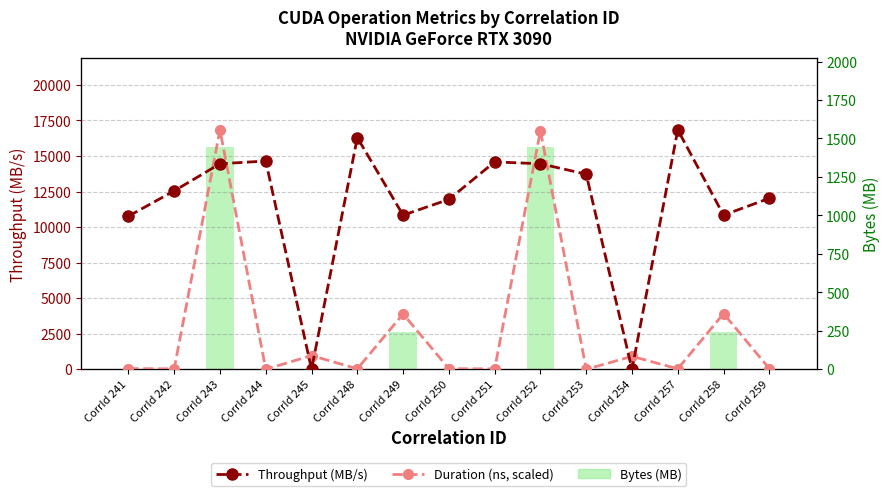

At how many categories does at least one series exceed 11186?

10